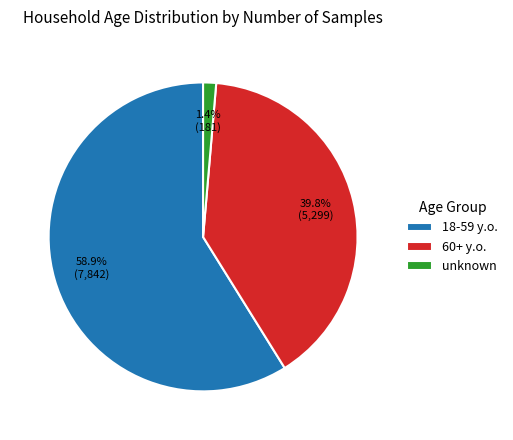

Which category has the smallest portion of the pie?

unknown